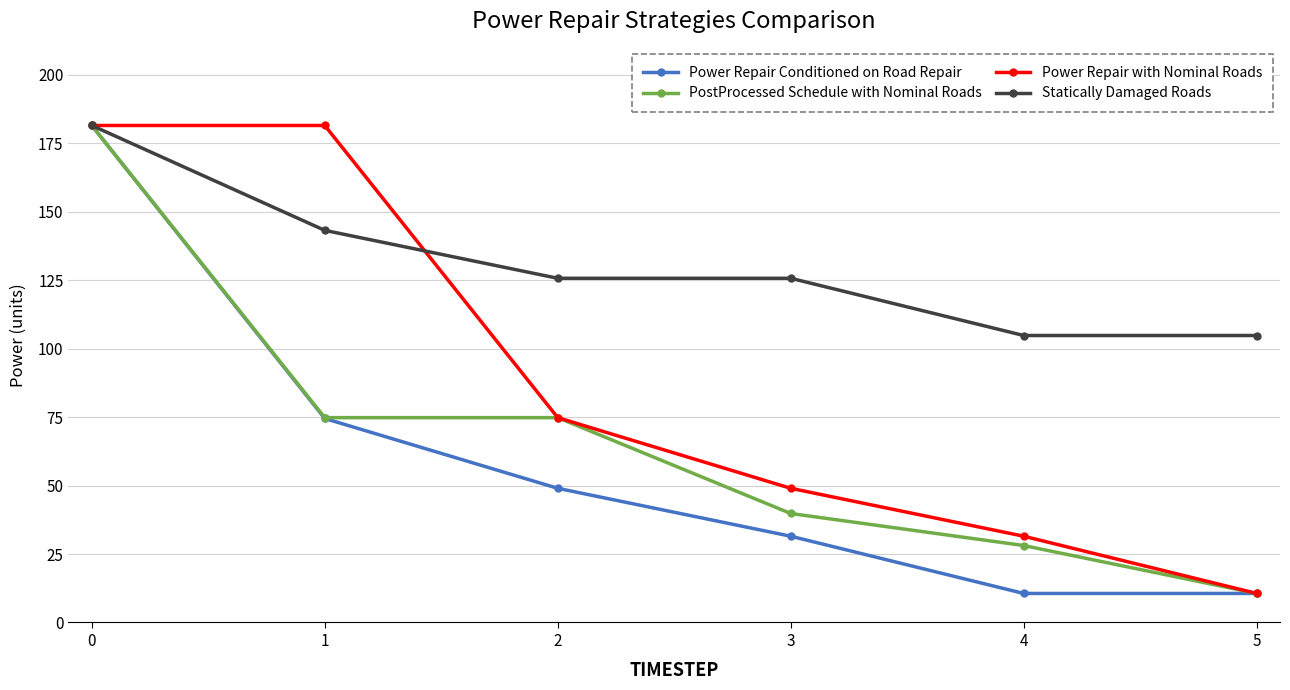

What is the difference between the highest and lowest values at 2?

76.7